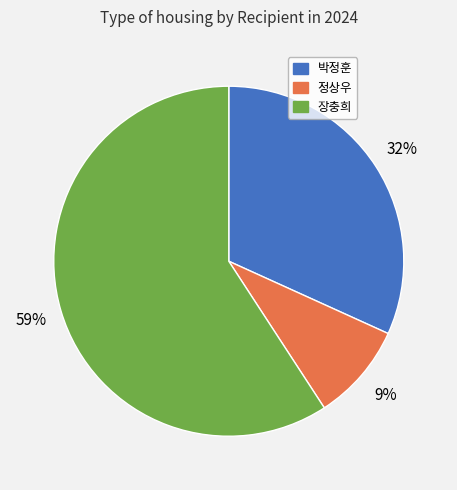

Does 장충희 account for over 50% of the chart?

Yes